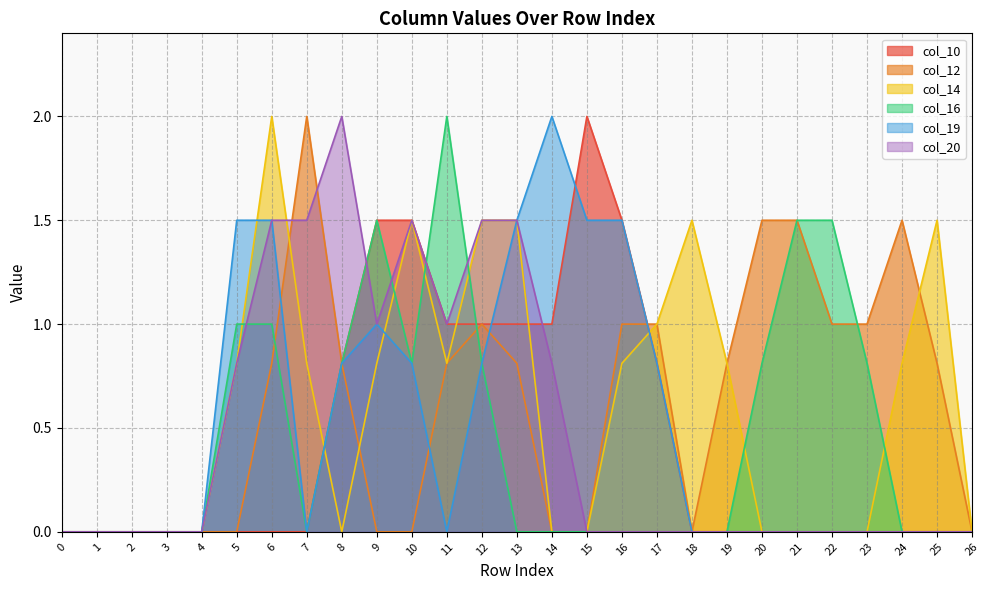

True or false: col_19 and col_10 cross at least once.

True